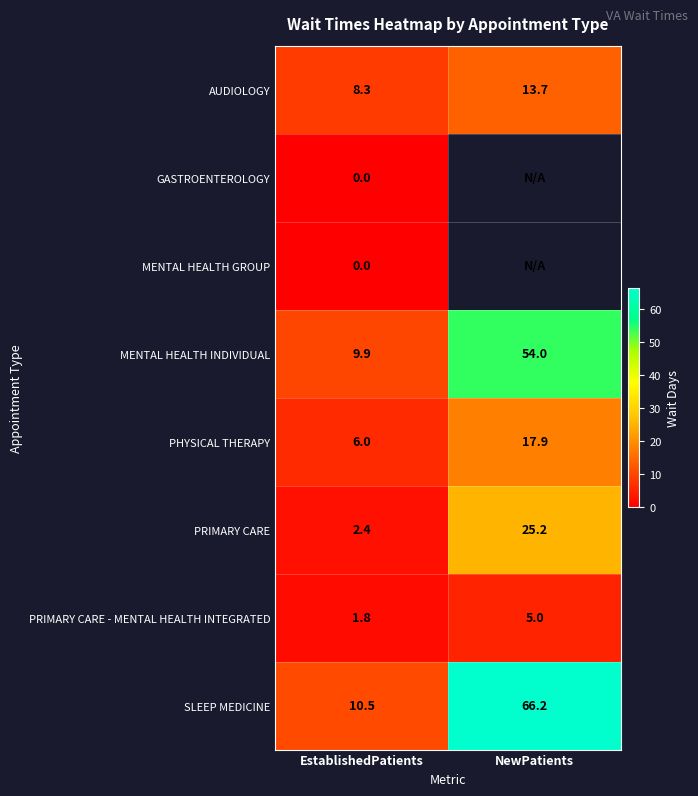

What is the total value across all series at EstablishedPatients?

38.9